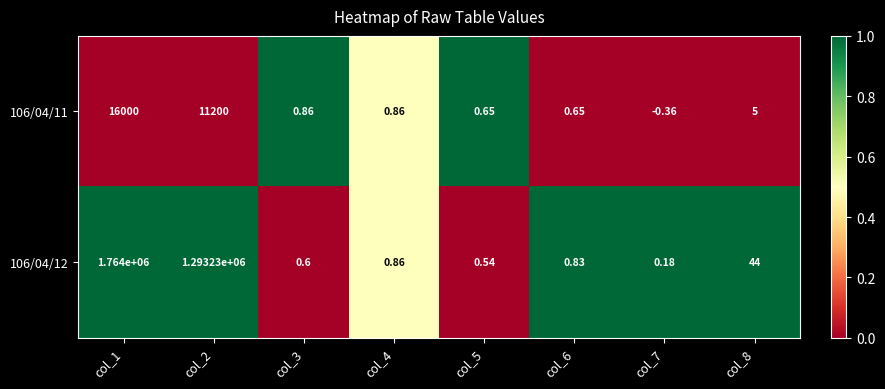

Is the value of 106/04/11 at col_3 greater than the value of 106/04/12 at col_1?

No